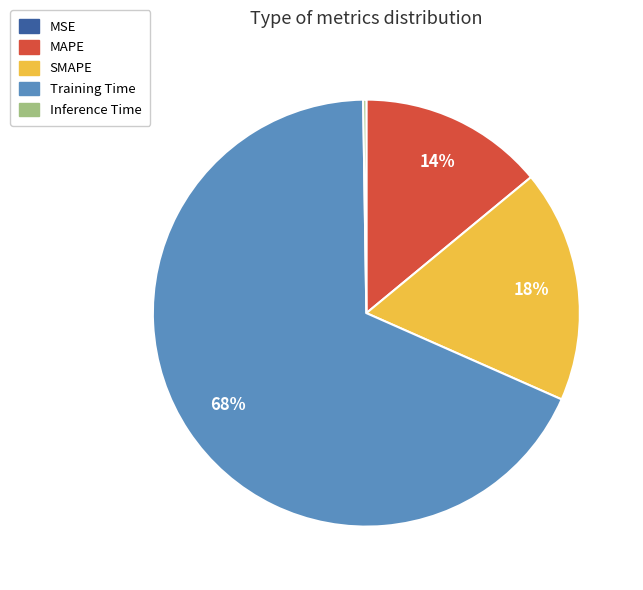

To the nearest percent, what is the combined percentage of SMAPE and MAPE?

32%